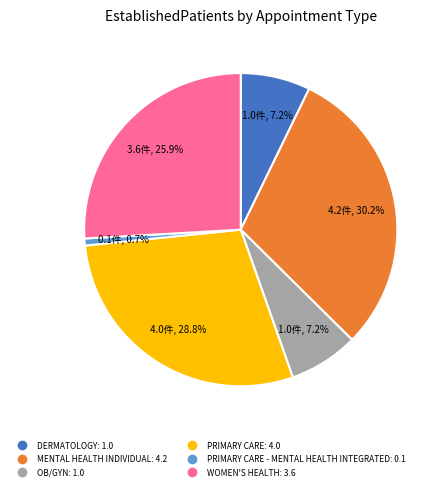

How many slices are in this pie chart?

6